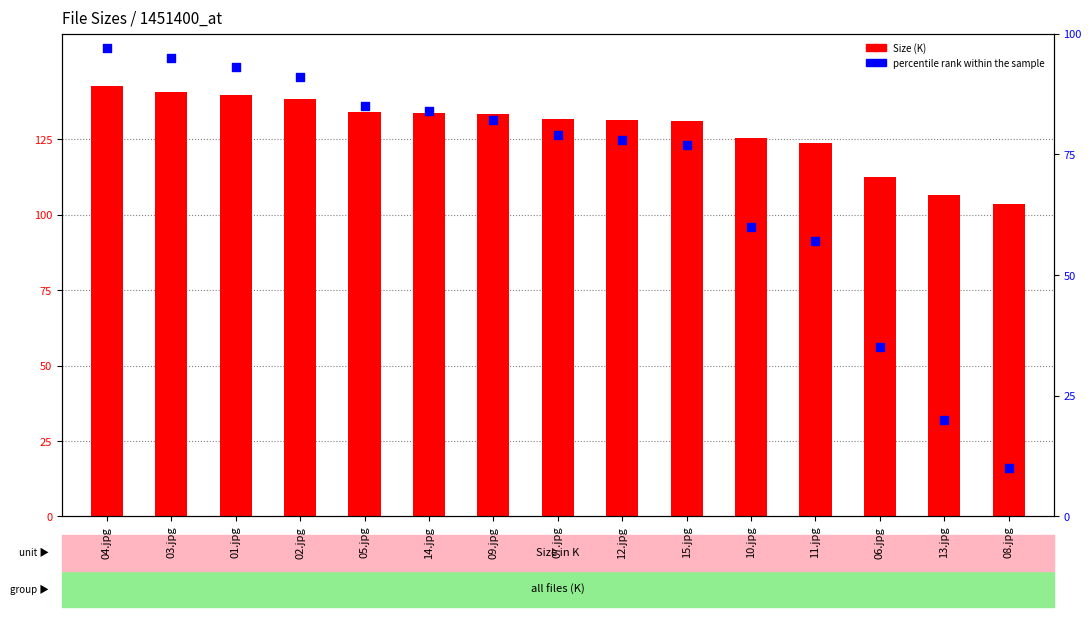

Which series has the largest total across all categories?

Size (K)